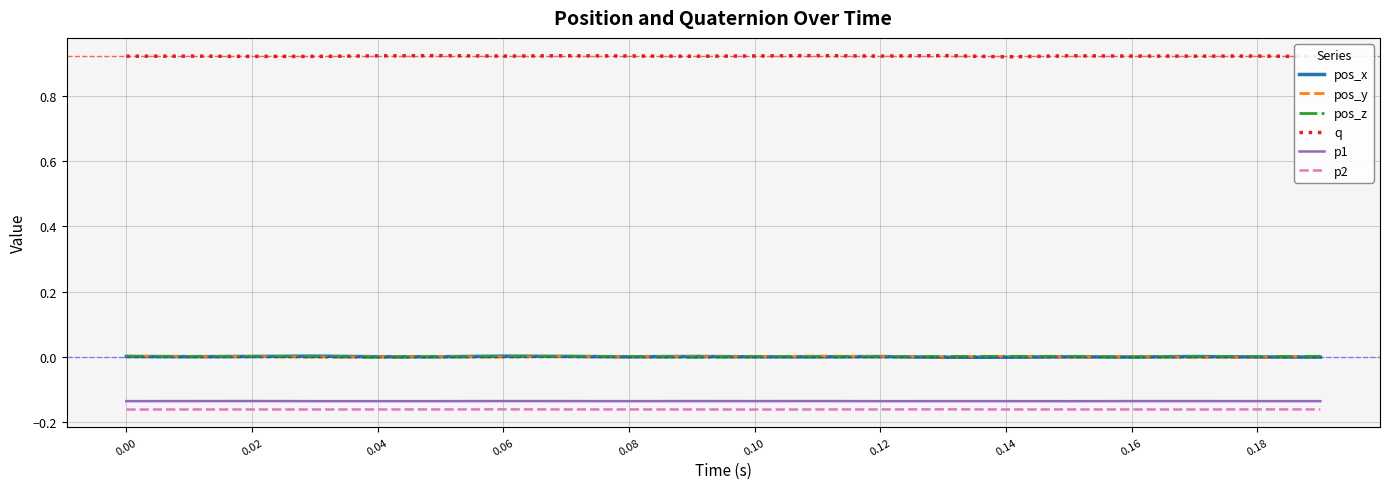

True or false: q and p2 intersect in this chart.

False